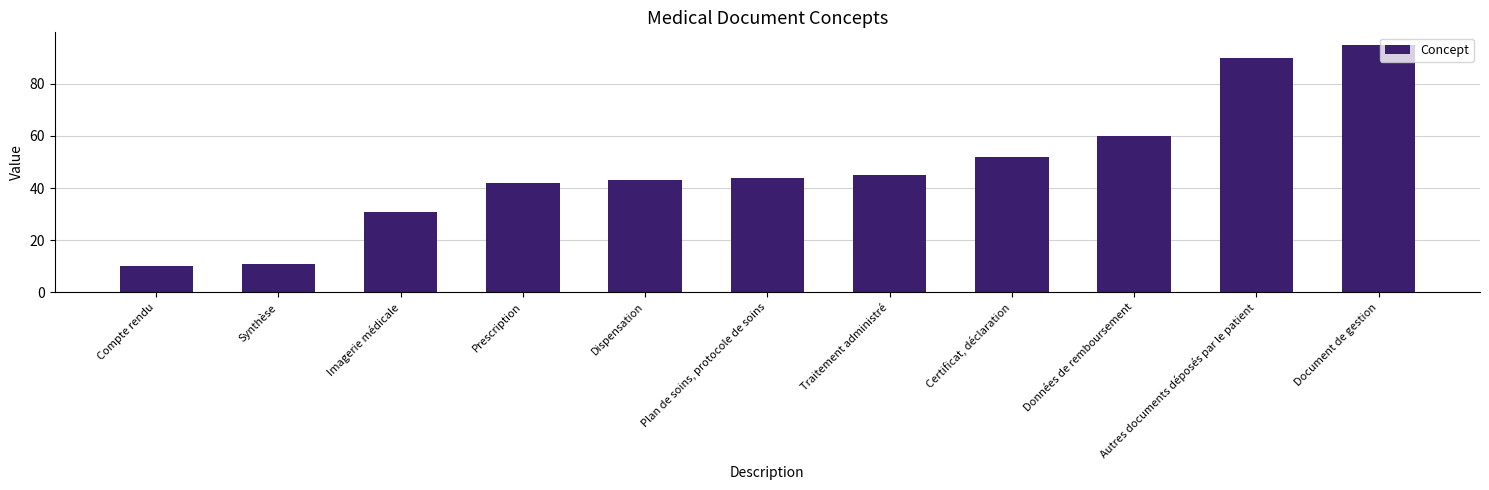

List the labels in order of value, smallest first.

Compte rendu, Synthèse, Imagerie médicale, Prescription, Dispensation, Plan de soins, protocole de soins, Traitement administré, Certificat, déclaration, Données de remboursement, Autres documents déposés par le patient, Document de gestion